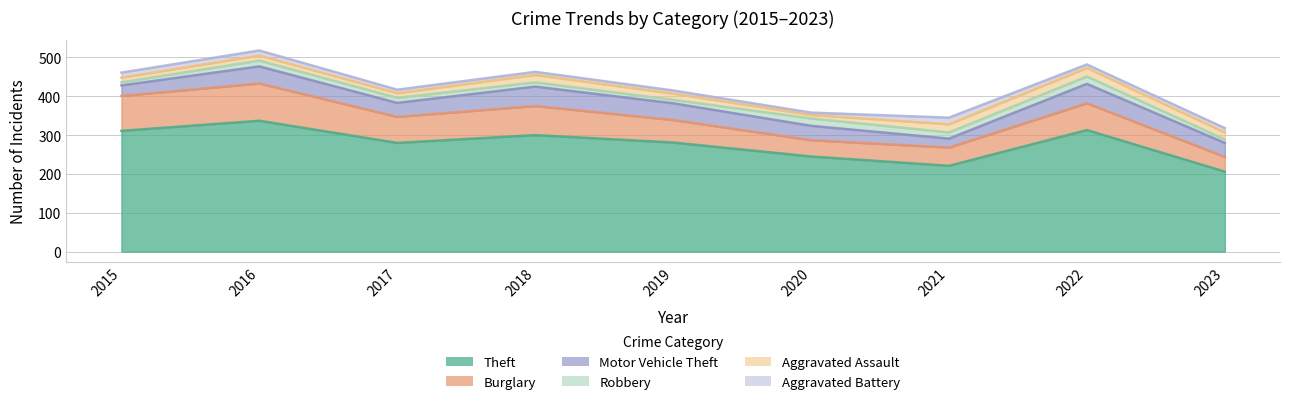

In Motor Vehicle Theft, how many points are lower than both neighbors (excluding endpoints)?

2